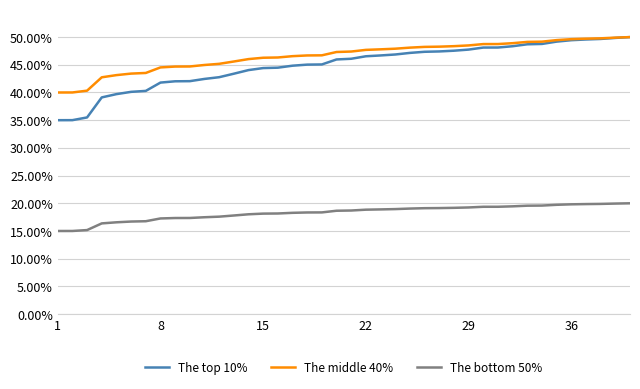

True or false: The top 10% and The bottom 50% intersect in this chart.

False